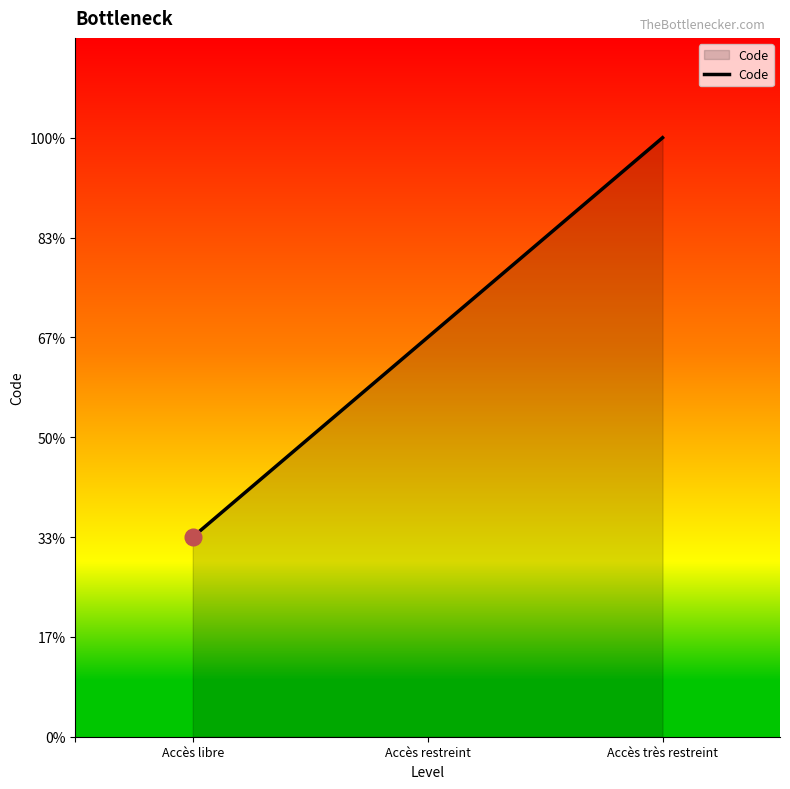

At which label is the value closest to 2?

Accès restreint